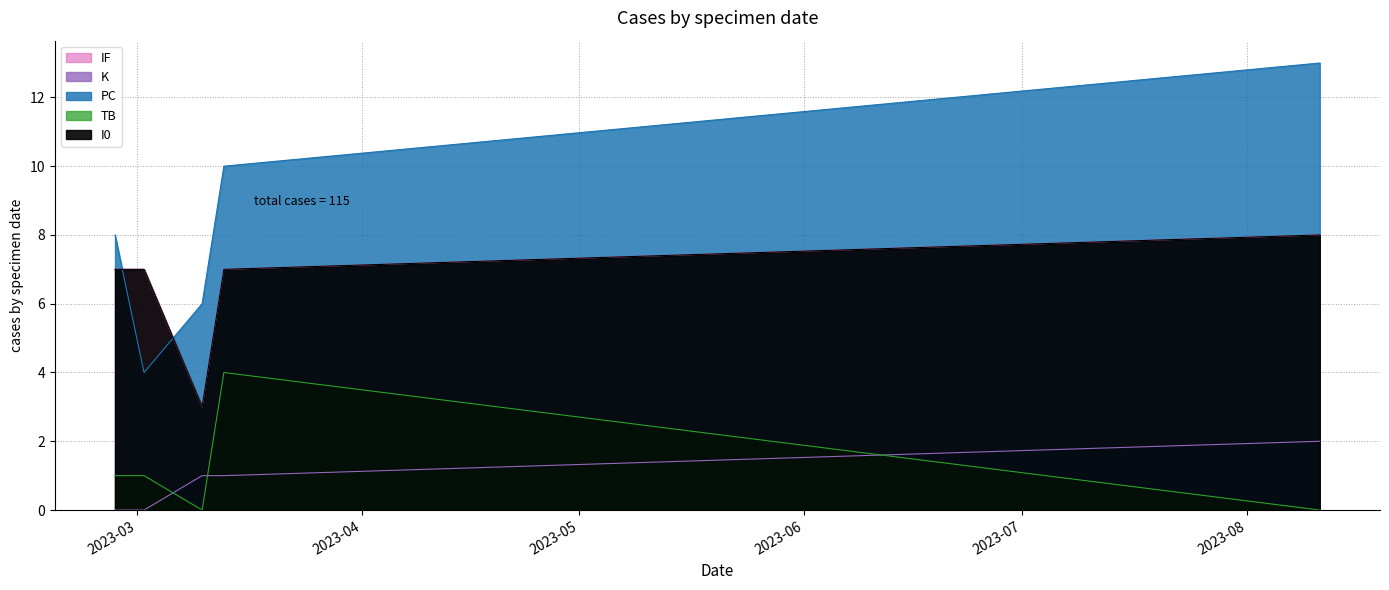

At which category does the chart reach its minimum across all series?

2023-08-11